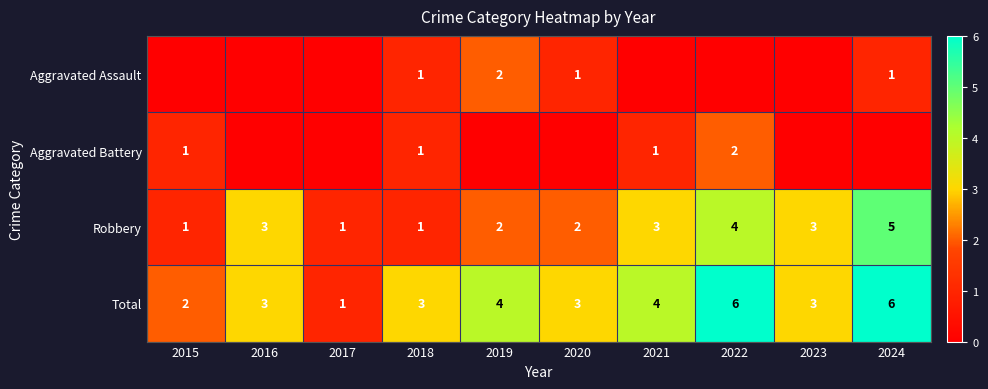

Between 2018 and 2016, which is larger?

2018